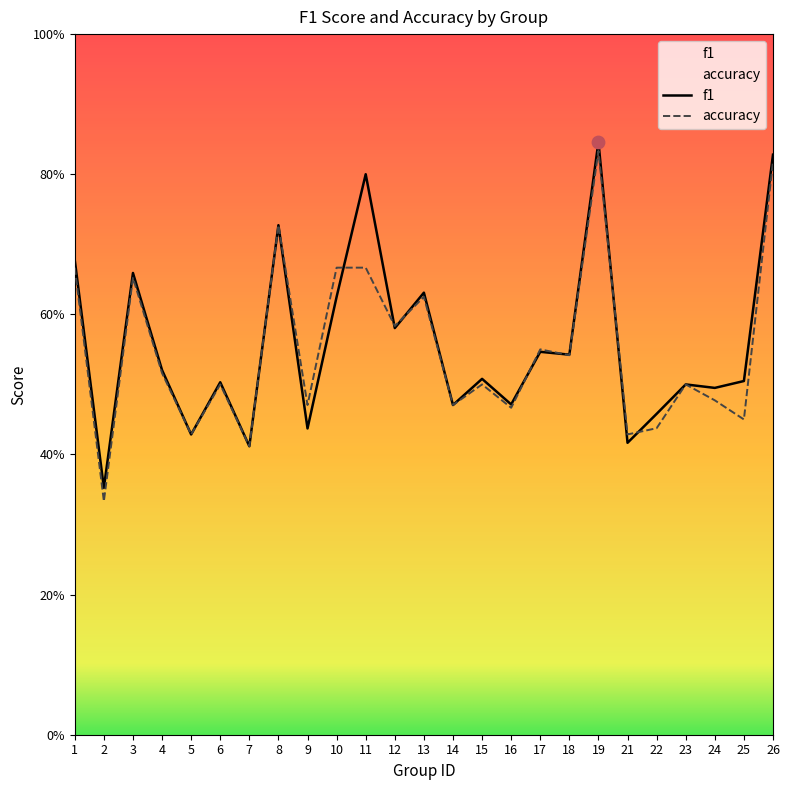

Which series reaches the maximum Y coordinate?

f1